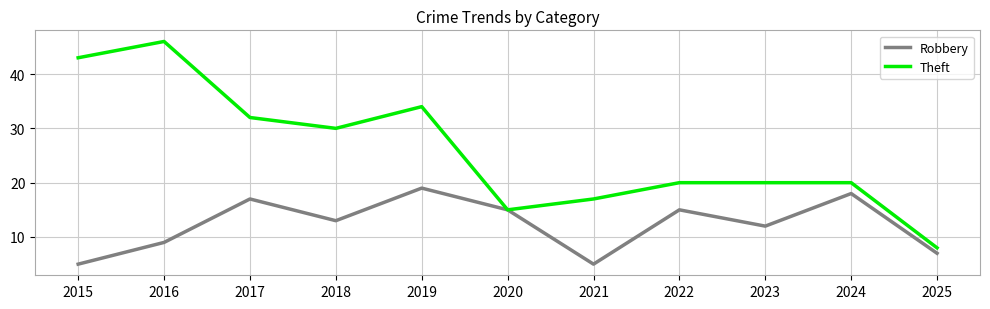

Is it true that Robbery equals 5 at 2021?

True